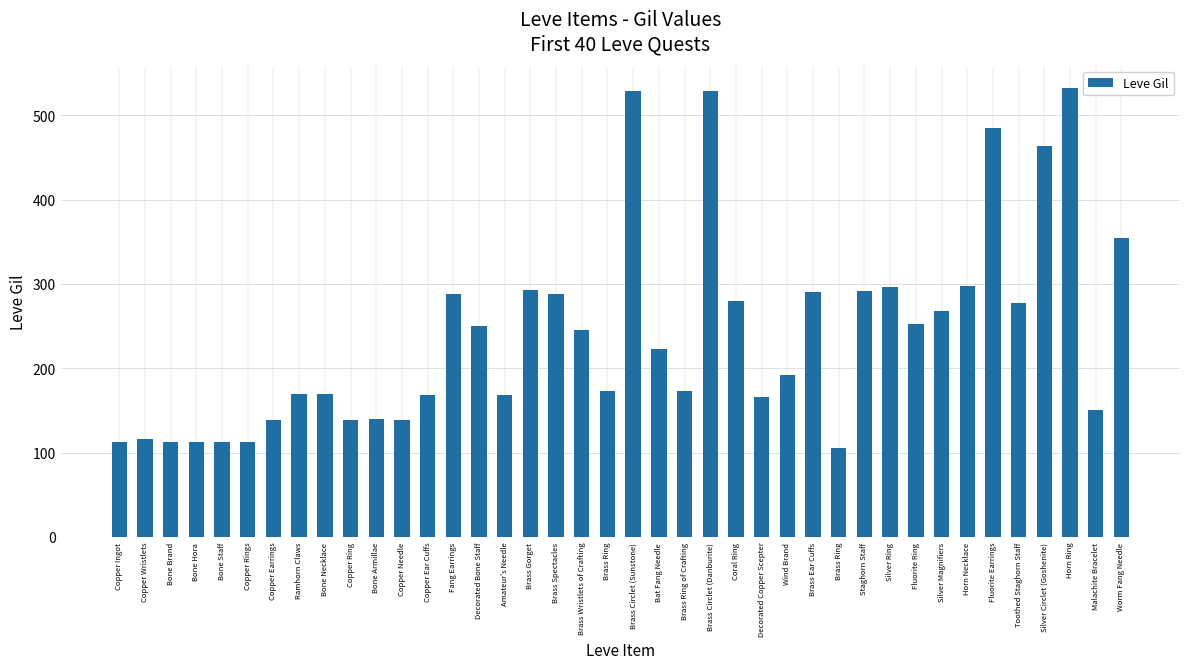

Rank the categories by value from lowest to highest.

Brass Ring, Bone Brand, Bone Hora, Copper Rings, Copper Ingot, Bone Staff, Copper Wristlets, Copper Earrings, Copper Ring, Copper Needle, Bone Armillae, Malachite Bracelet, Decorated Copper Scepter, Copper Ear Cuffs, Amateur's Needle, Bone Necklace, Ramhorn Claws, Brass Ring, Brass Ring of Crafting, Wind Brand, Bat Fang Needle, Brass Wristlets of Crafting, Decorated Bone Staff, Fluorite Ring, Silver Magnifiers, Toothed Staghorn Staff, Coral Ring, Fang Earrings, Brass Spectacles, Brass Ear Cuffs, Staghorn Staff, Brass Gorget, Silver Ring, Horn Necklace, Worm Fang Needle, Silver Circlet (Goshenite), Fluorite Earrings, Brass Circlet (Sunstone), Brass Circlet (Danburite), Horn Ring